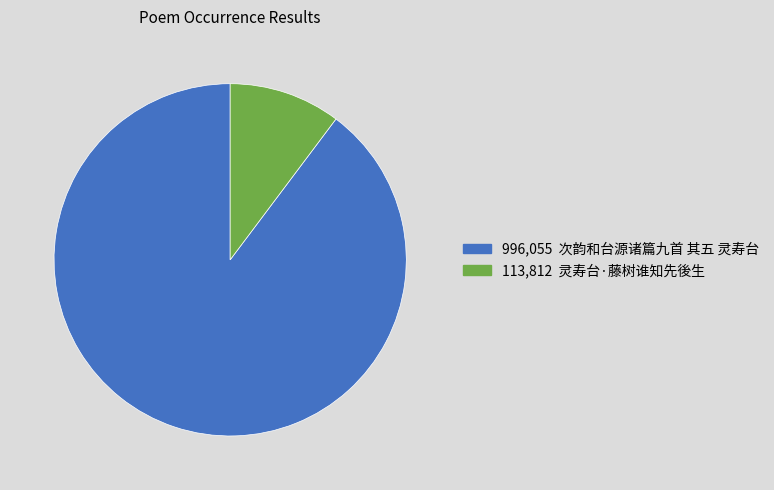

Is there any slice that represents more than half of the pie?

Yes